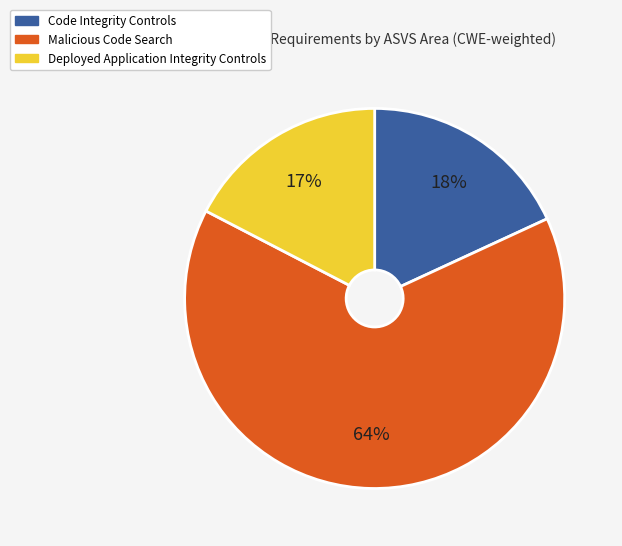

How many segments does this pie chart have?

3